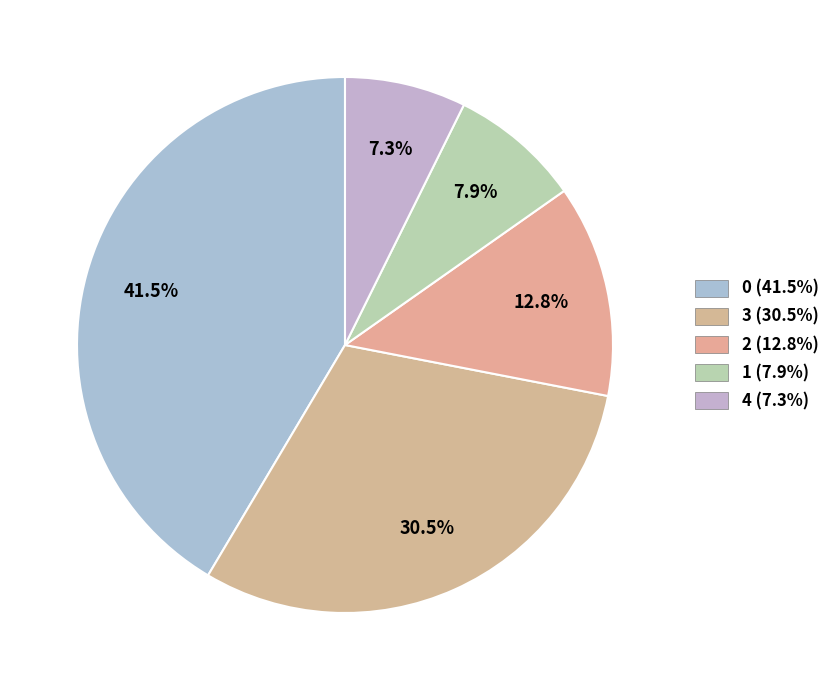

To the nearest percent, what is the combined percentage of 1 and 3?

38%